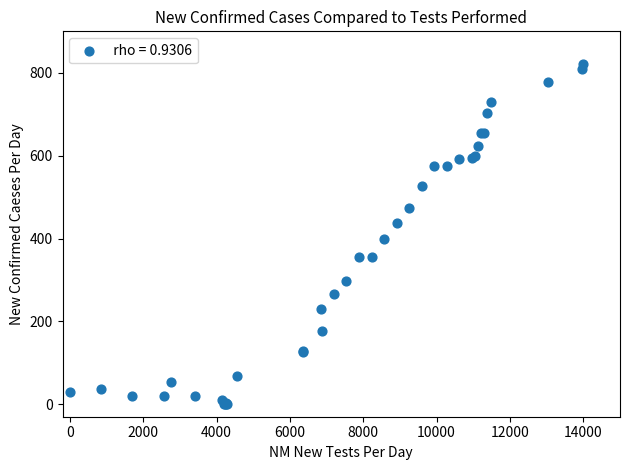

What Y value in the scatter plot is closest to 410?

397.9